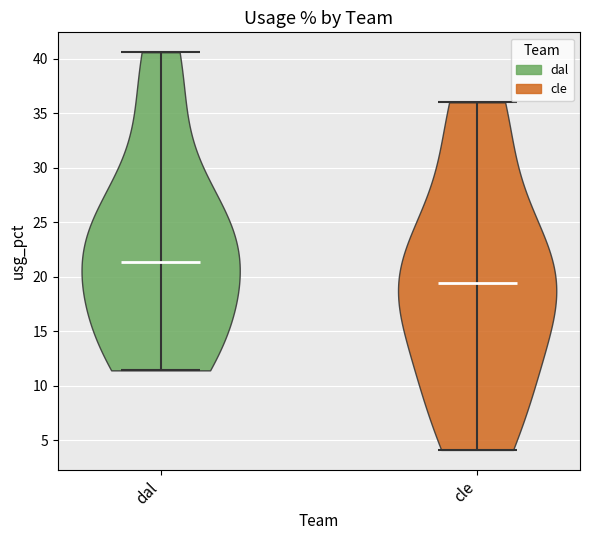

Reading left to right, read every violin against the y-axis: where its median line is, and the lowest and highest points it reaches. The values are not printed on the chart, so give them approximately, as read against the axis.

dal: median line 21.5, lowest point 11.5, highest point 40.5
cle: median line 19.5, lowest point 4.0, highest point 36.0